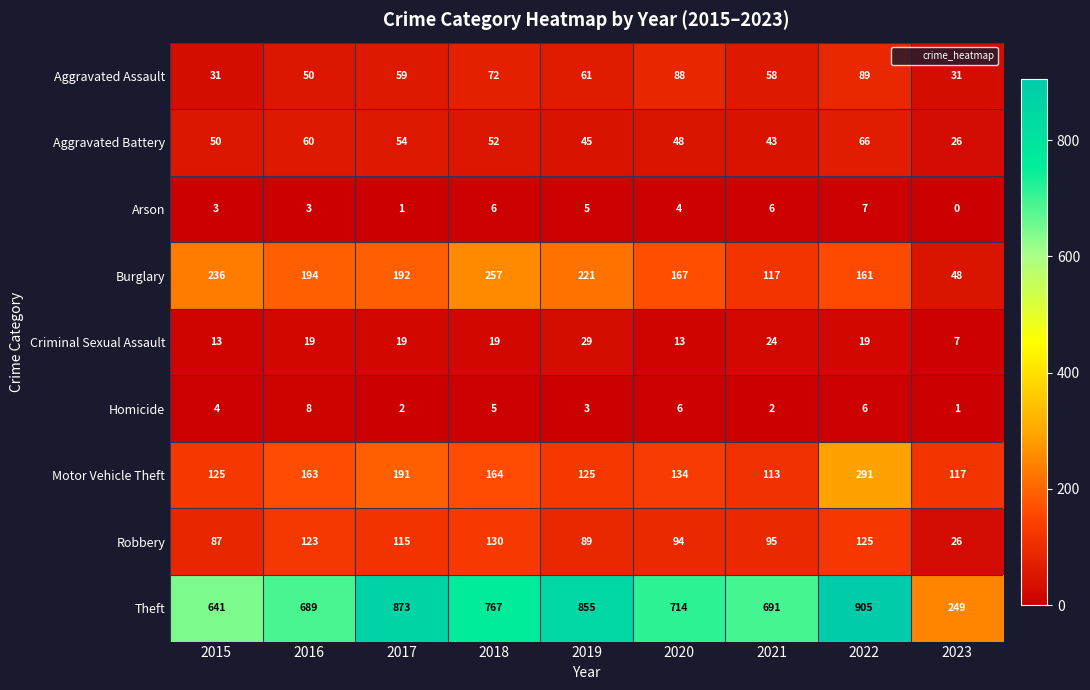

What is the difference between the highest and lowest values at 2020?

710